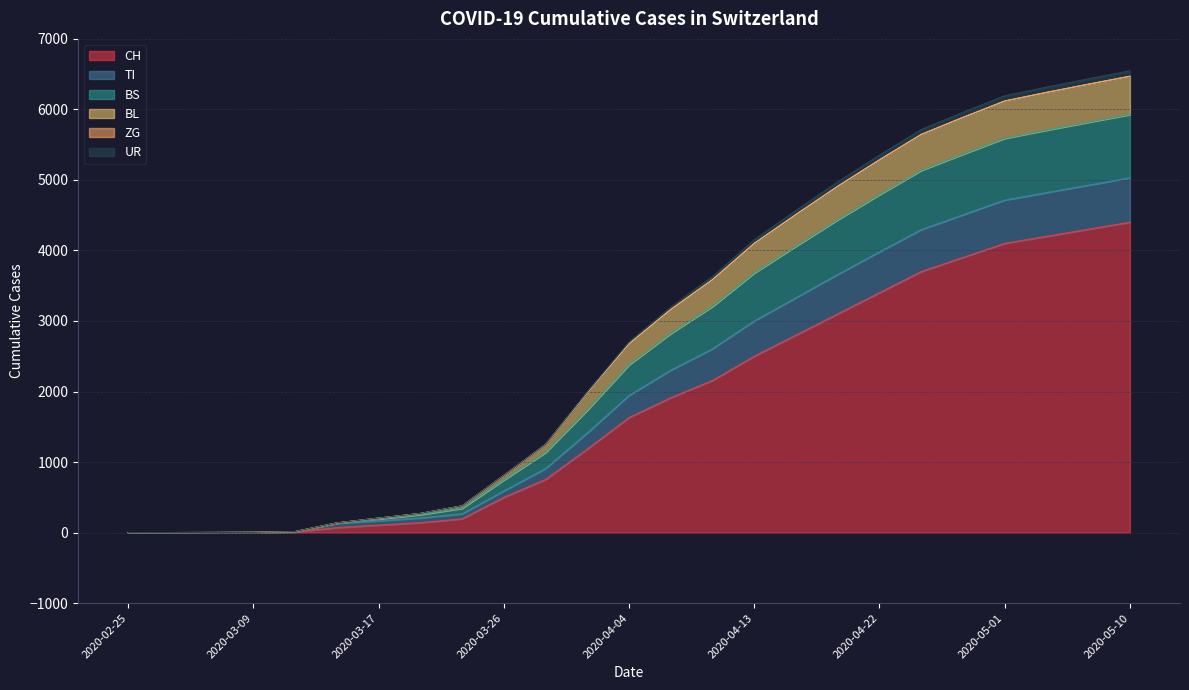

What position from the left is 2020-05-01?

22